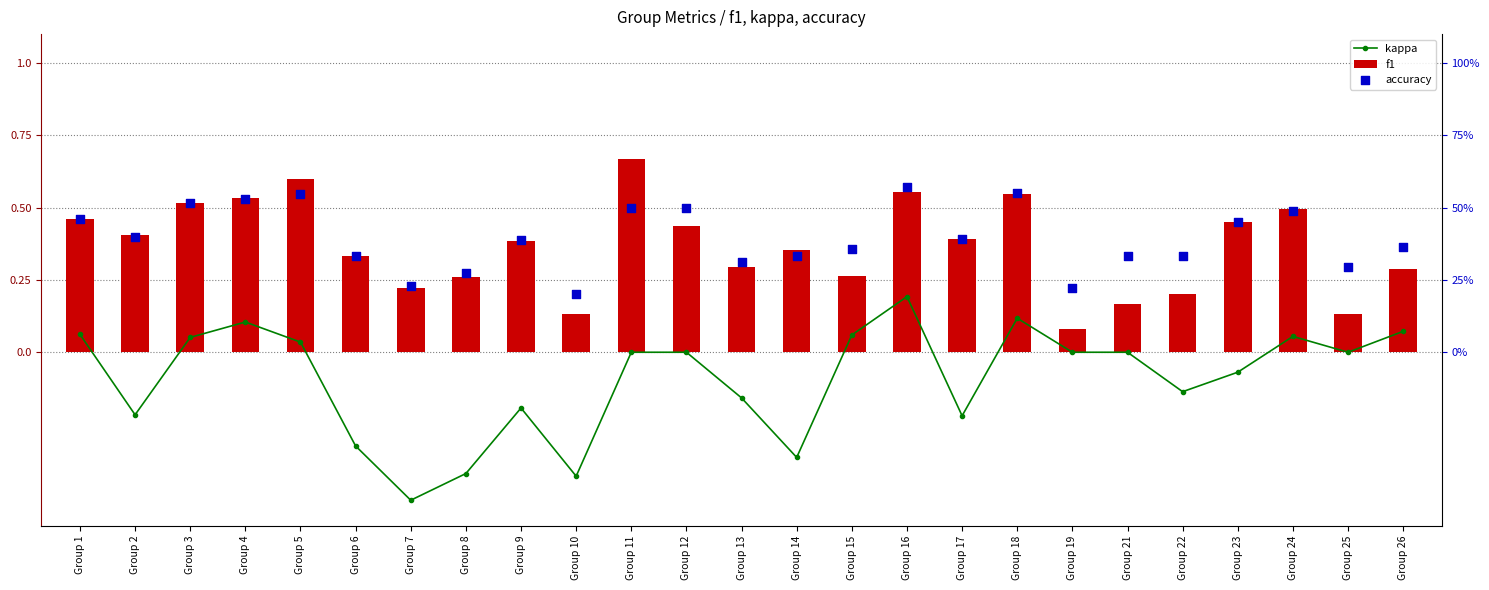

What is the total value across all series at Group 26?

0.7